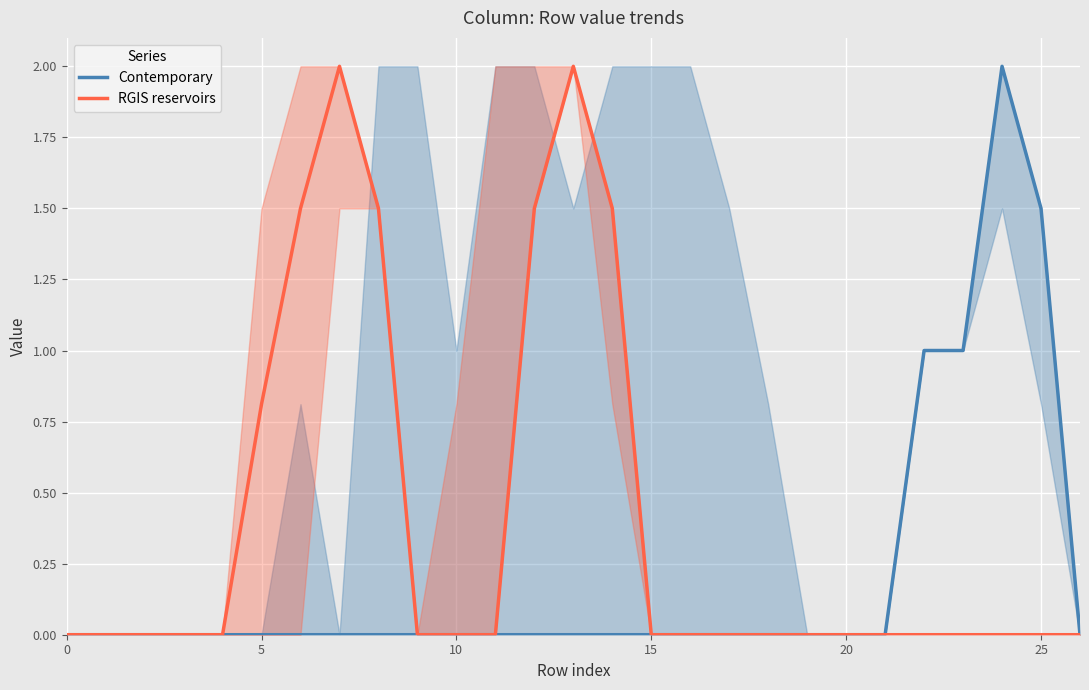

What is the average value of the Contemporary series?

0.2